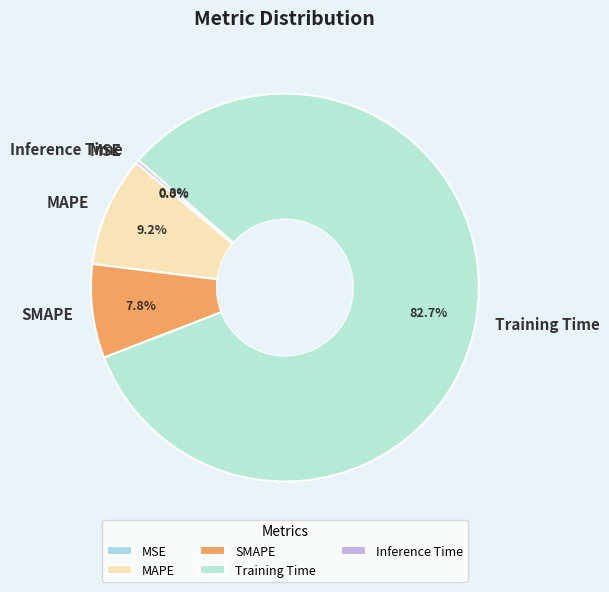

Is it true that SMAPE is 8% of the pie?

True